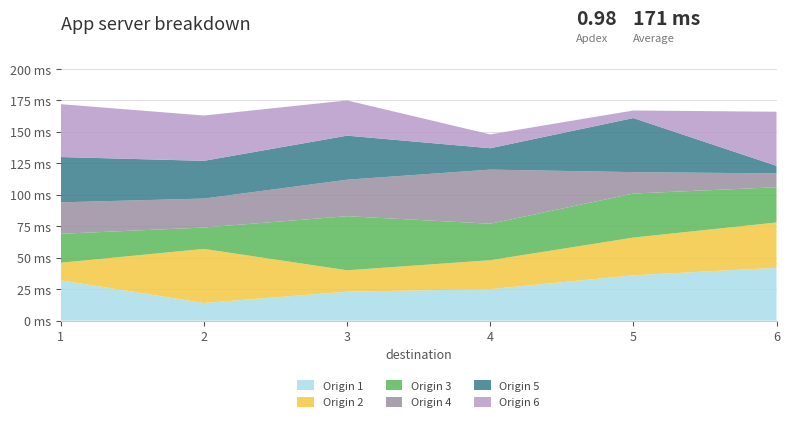

Reading left to right, transcribe all the data shown in this chart.

Origin 1: 1=32	2=14	3=23	4=25	5=36	6=42
Origin 2: 1=14	2=43	3=17	4=23	5=30	6=36
Origin 3: 1=23	2=17	3=43	4=29	5=35	6=28
Origin 4: 1=25	2=23	3=29	4=43	5=17	6=11
Origin 5: 1=36	2=30	3=35	4=17	5=43	6=6
Origin 6: 1=42	2=36	3=28	4=11	5=6	6=43